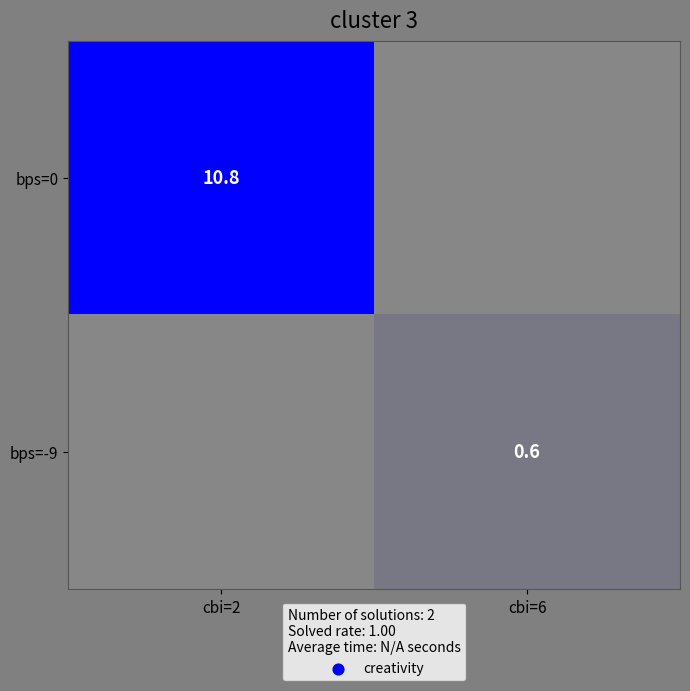

At which category is the sum across all series the highest?

cbi=2